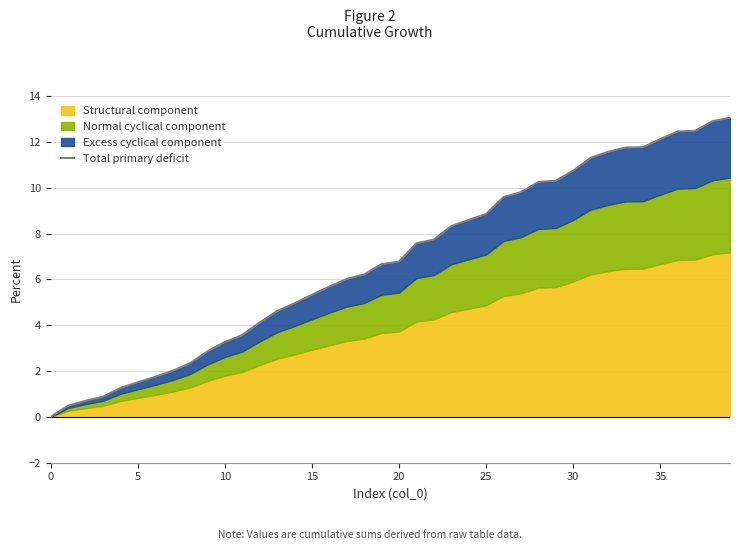

Reading right to left, list all the values displayed in this chart.

13.1	12.9	12.5	12.5	12.1	11.8	11.8	11.6	11.3	10.8	10.3	10.3	9.8	9.6	8.9	8.6	8.3	7.7	7.6	6.8	6.7	6.2	6.0	5.7	5.3	5.0	4.6	4.1	3.6	3.3	2.9	2.3	2.0	1.8	1.5	1.3	0.9	0.7	0.5	0.0